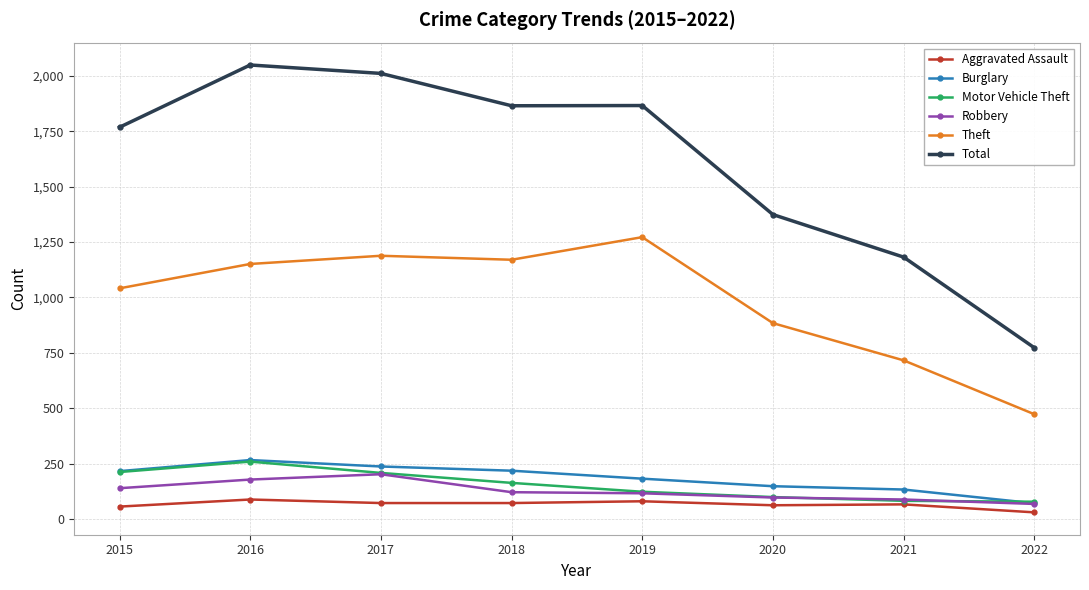

Is this an area chart (filled region under the line)?

No